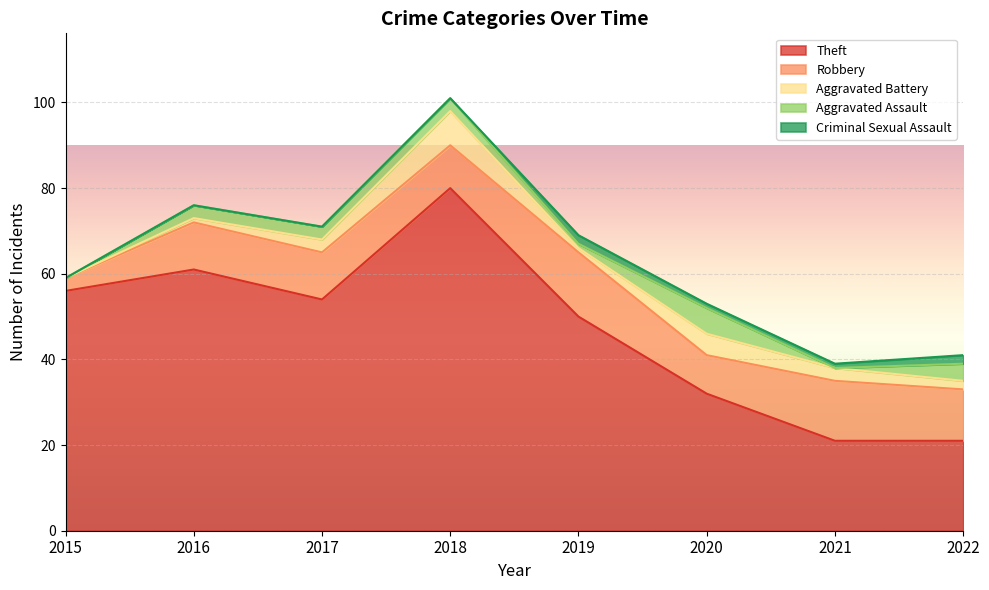

True or false: Aggravated Battery and Aggravated Assault cross at least once.

True